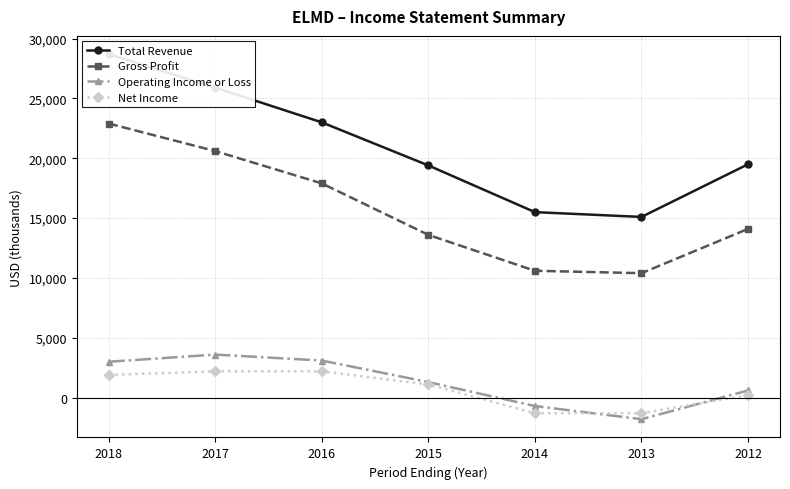

Reading left to right, transcribe all the data shown in this chart.

Total Revenue: 2018=28700	2017=25900	2016=23000	2015=19400	2014=15500	2013=15100	2012=19500
Gross Profit: 2018=22900	2017=20600	2016=17900	2015=13600	2014=10600	2013=10400	2012=14100
Operating Income or Loss: 2018=3000	2017=3600	2016=3100	2015=1300	2014=-700	2013=-1800	2012=600
Net Income: 2018=1900	2017=2200	2016=2200	2015=1100	2014=-1300	2013=-1300	2012=200